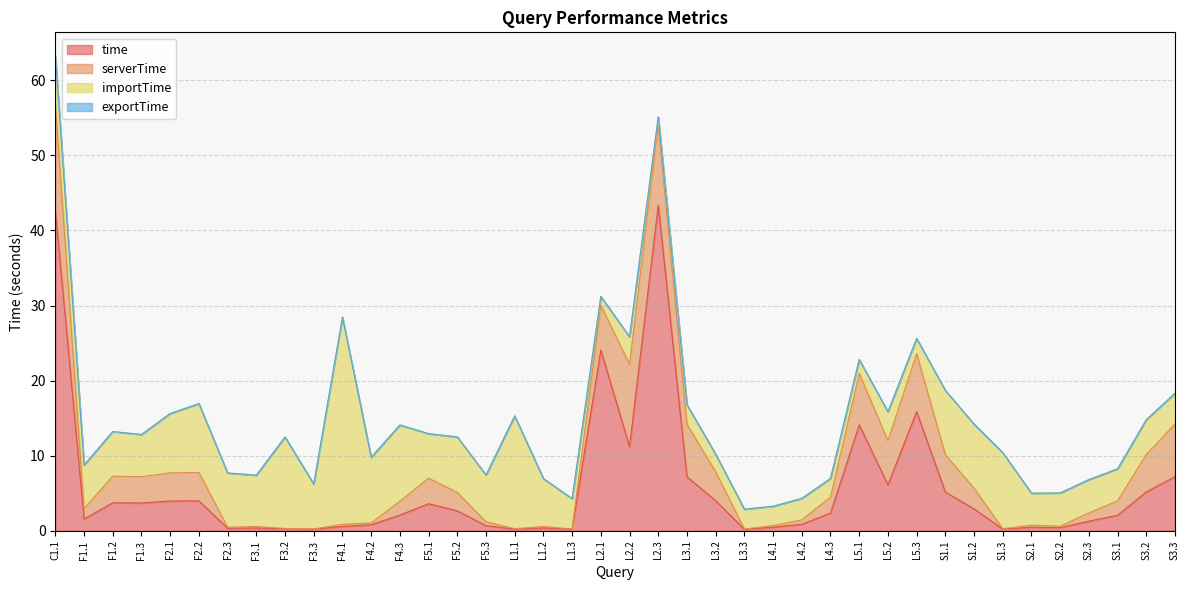

True or false: exportTime and serverTime intersect in this chart.

False